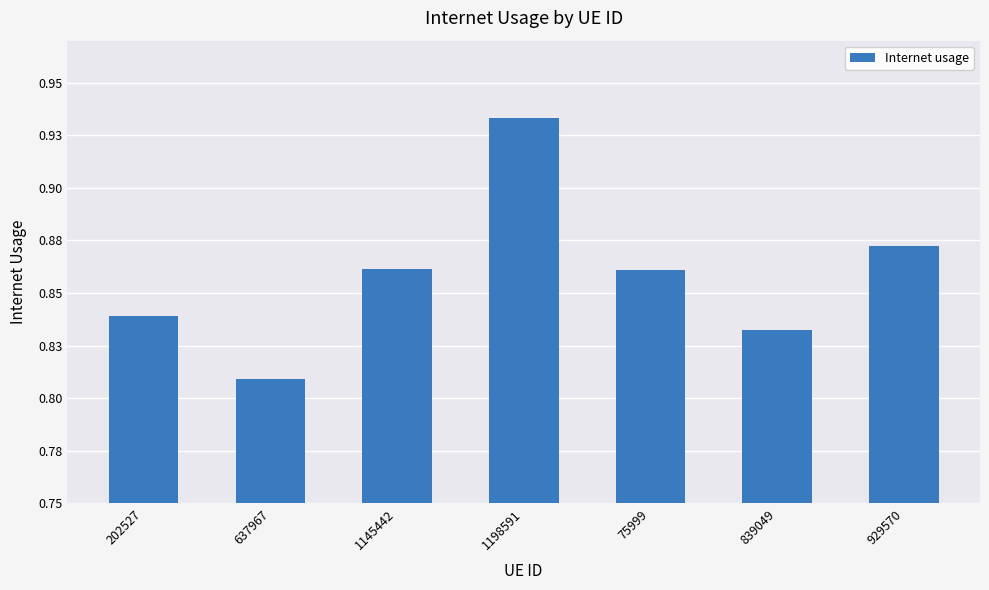

Rank the categories by value from lowest to highest.

637967, 839049, 202527, 75999, 1145442, 929570, 1198591